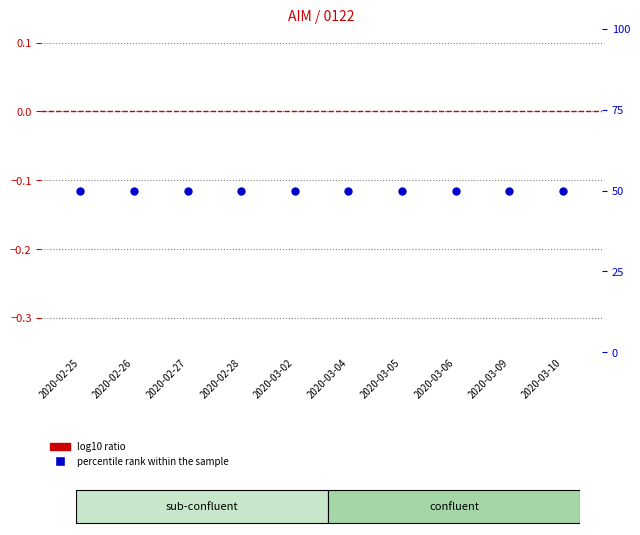

Which series has the largest Y range (max minus min)?

log10 ratio